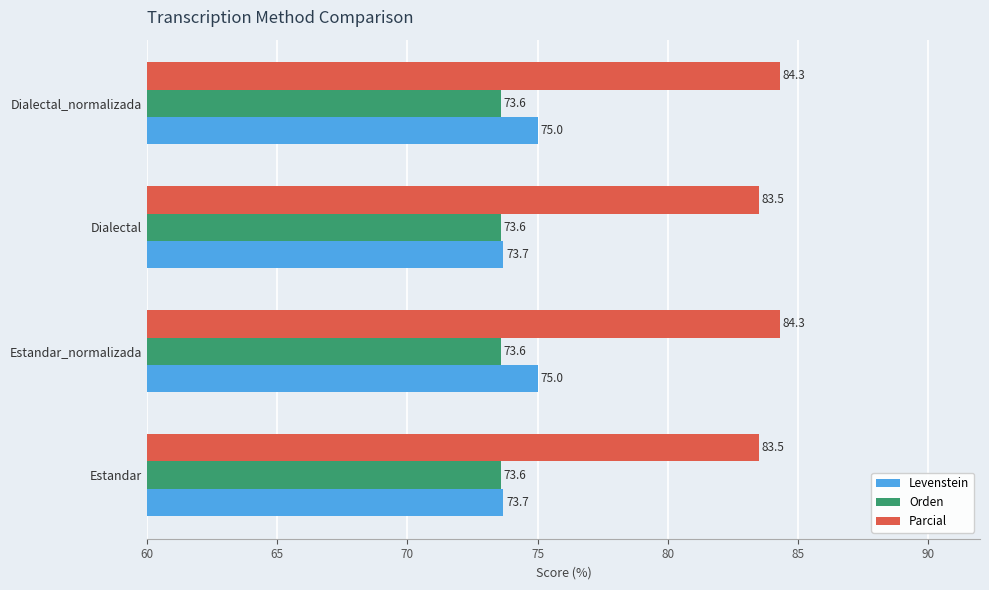

List the series in order of their peak value, lowest first.

Orden, Levenstein, Parcial